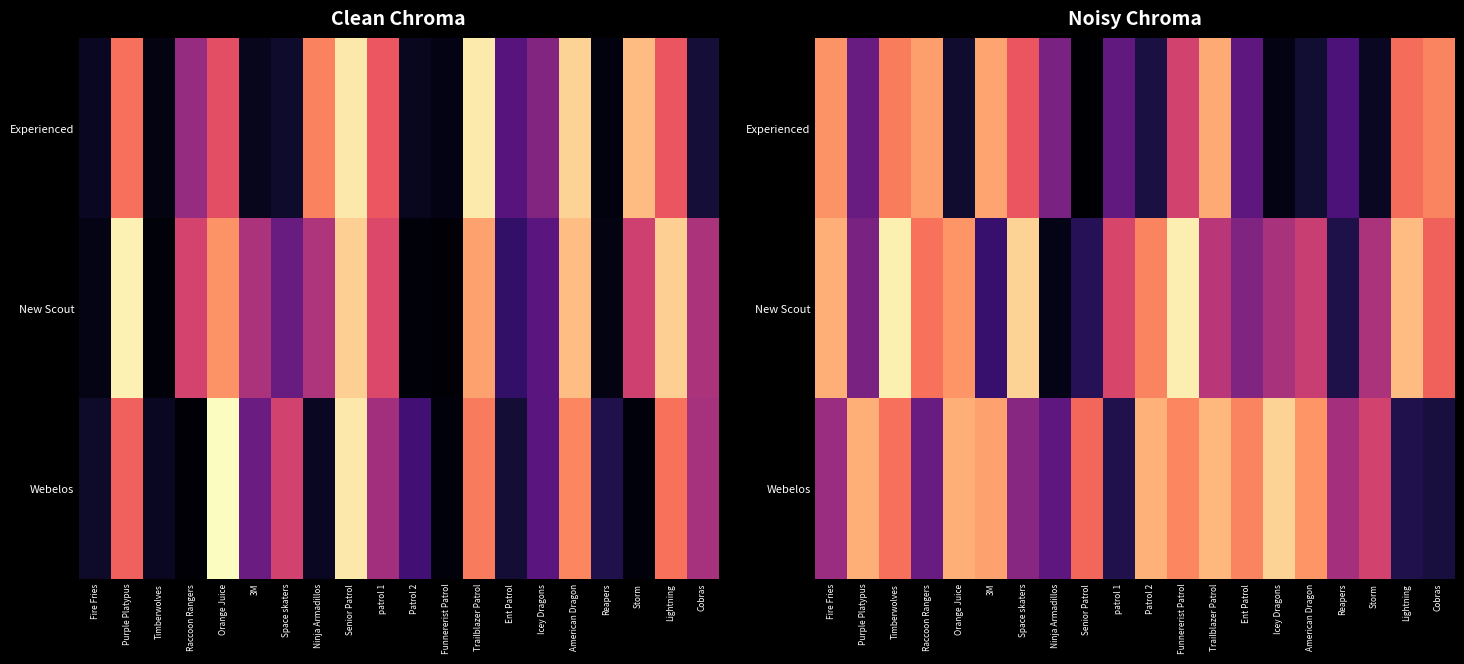

At which label is Webelos closest to 0?

Cobras